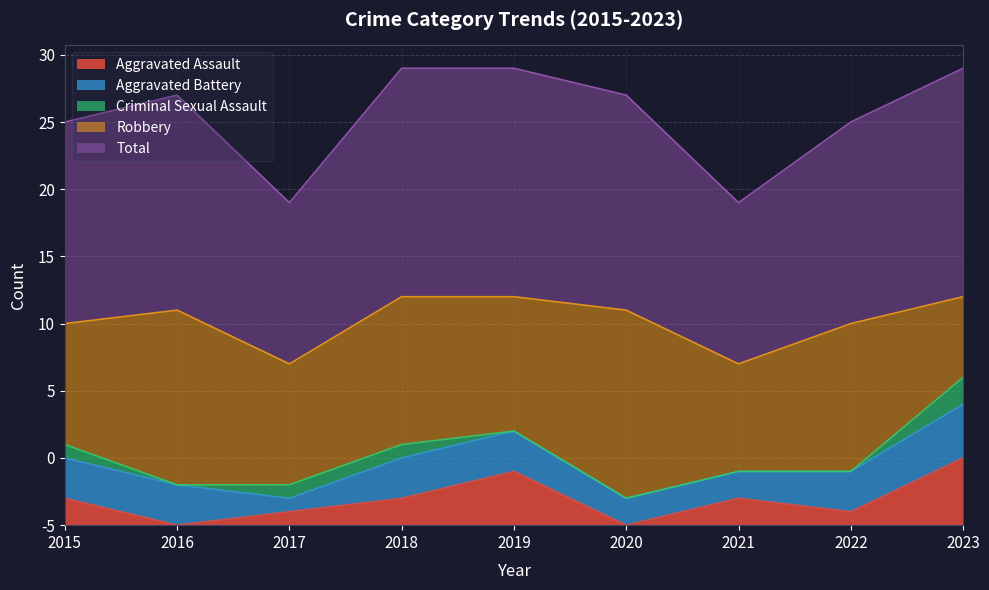

Rank the series by their maximum value, from highest to lowest.

Total, Robbery, Aggravated Assault, Aggravated Battery, Criminal Sexual Assault